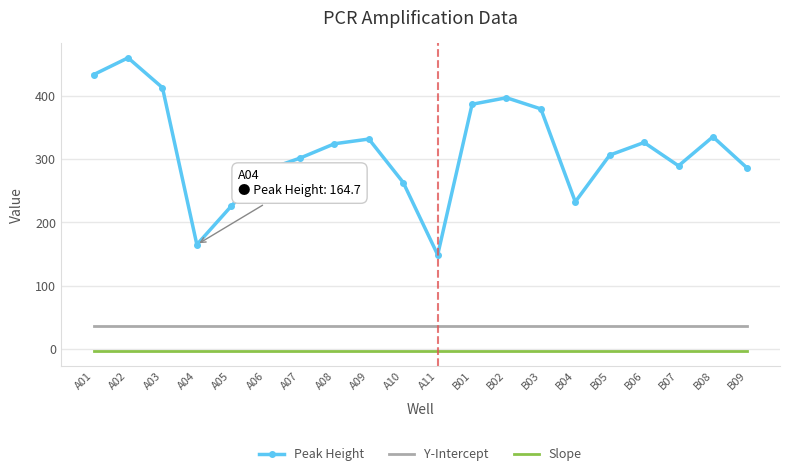

Which category has the lowest value in the Peak Height series?

A11